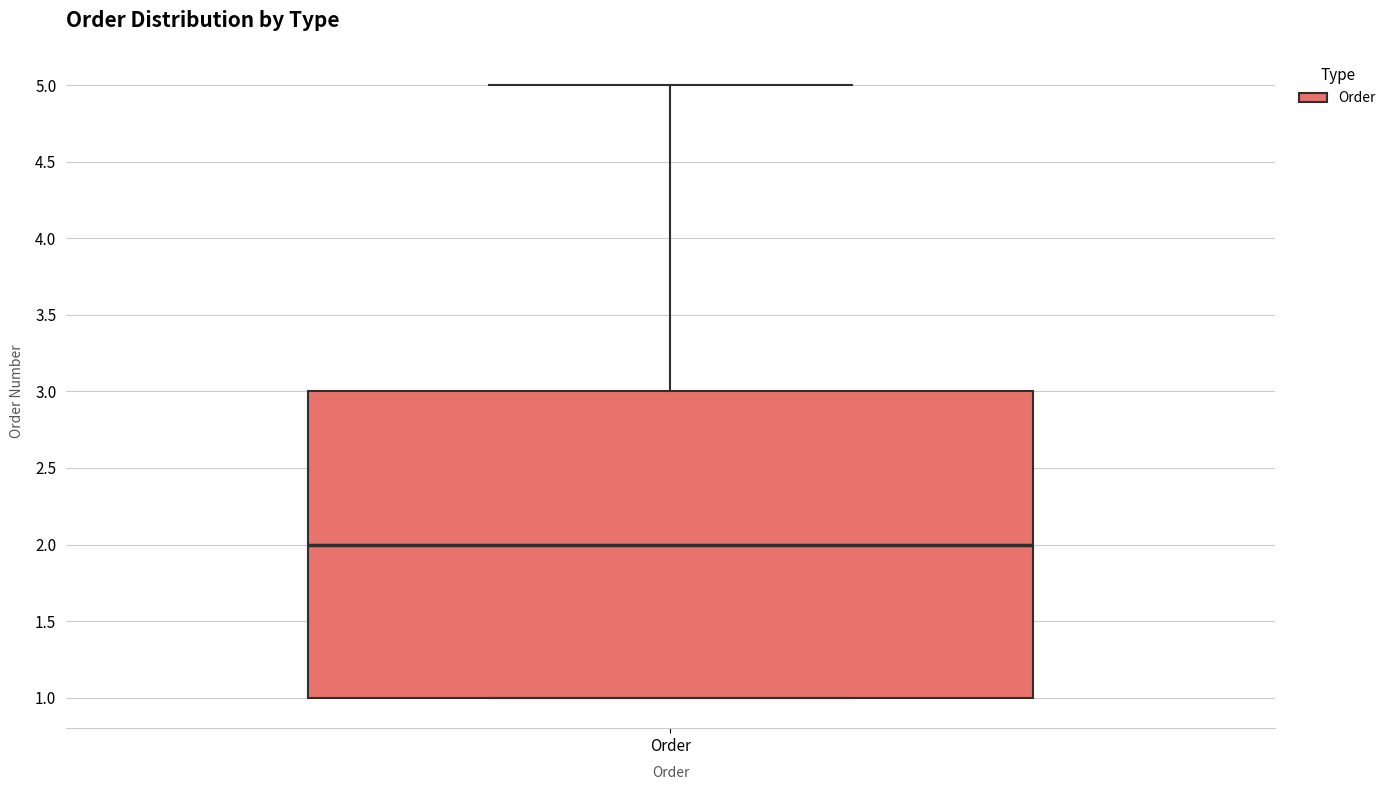

Transcribe this box plot: give where the median line is, the range the box spans, and where the two whiskers end, as read against the y-axis. The values are not printed on the chart, so give them approximately, as read against the axis.

median 2, box 1 to 3, whiskers 1 to 5